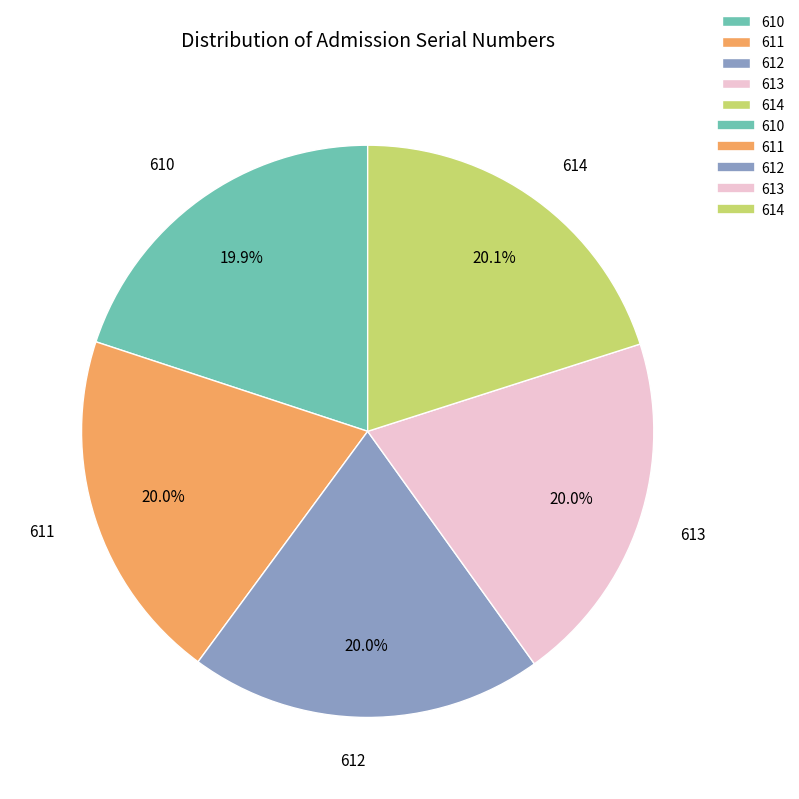

Count the number of slices in the pie.

5